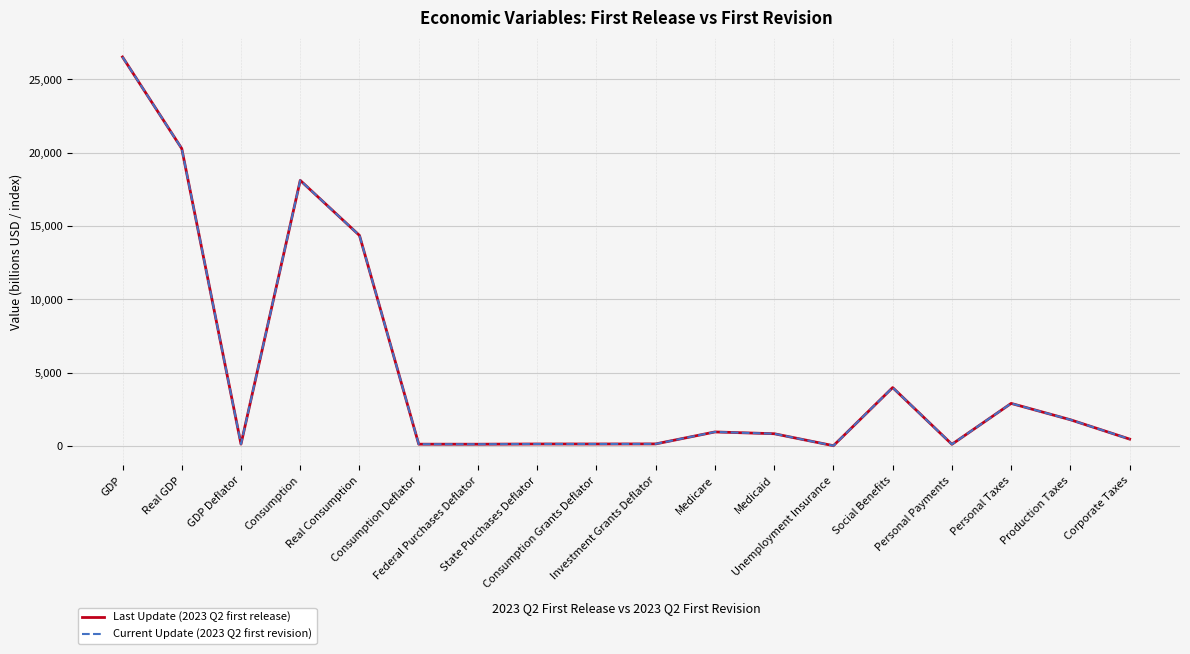

Is this an area chart (filled region under the line)?

No